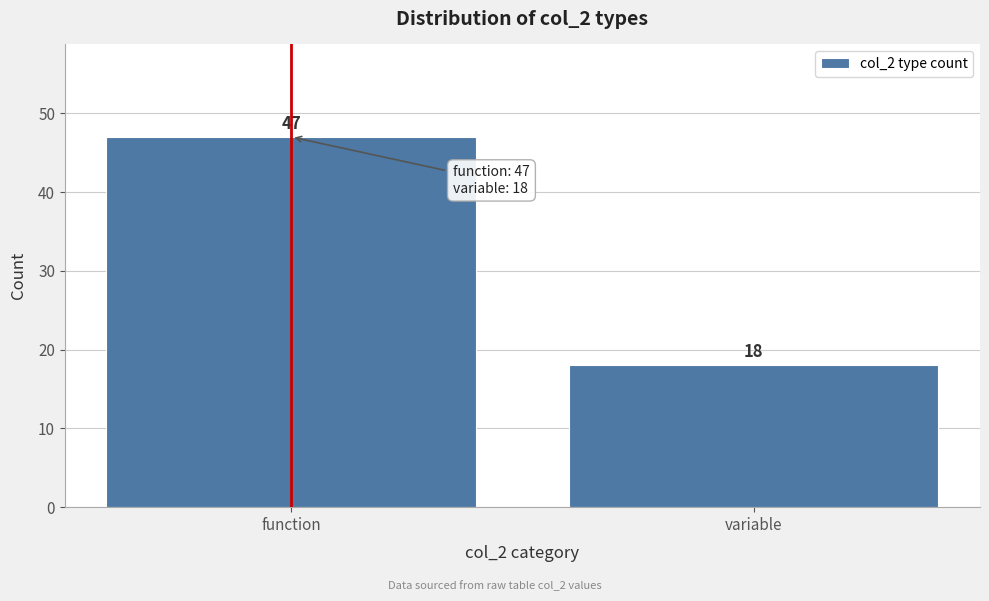

Reading right to left, extract all data points from this chart.

18	47